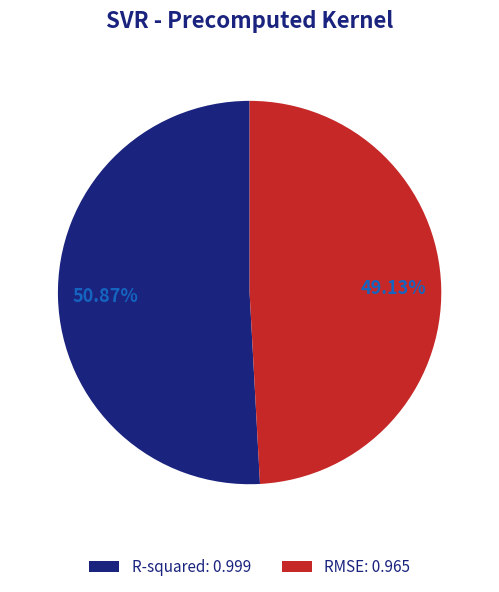

What is the majority slice?

R-squared